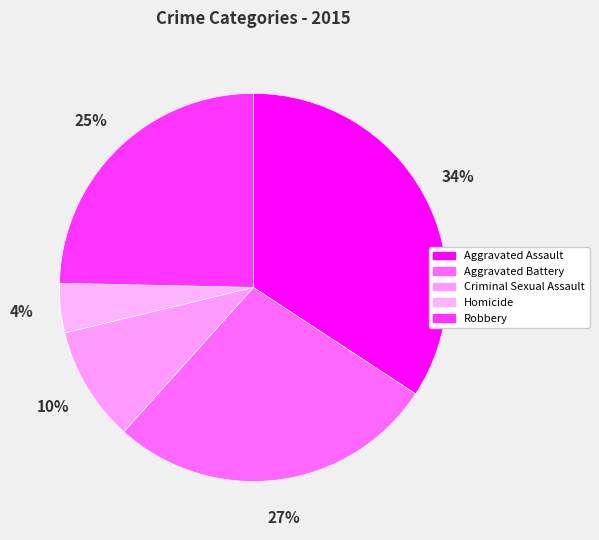

How much of the chart is everything except Aggravated Assault?

65.8%